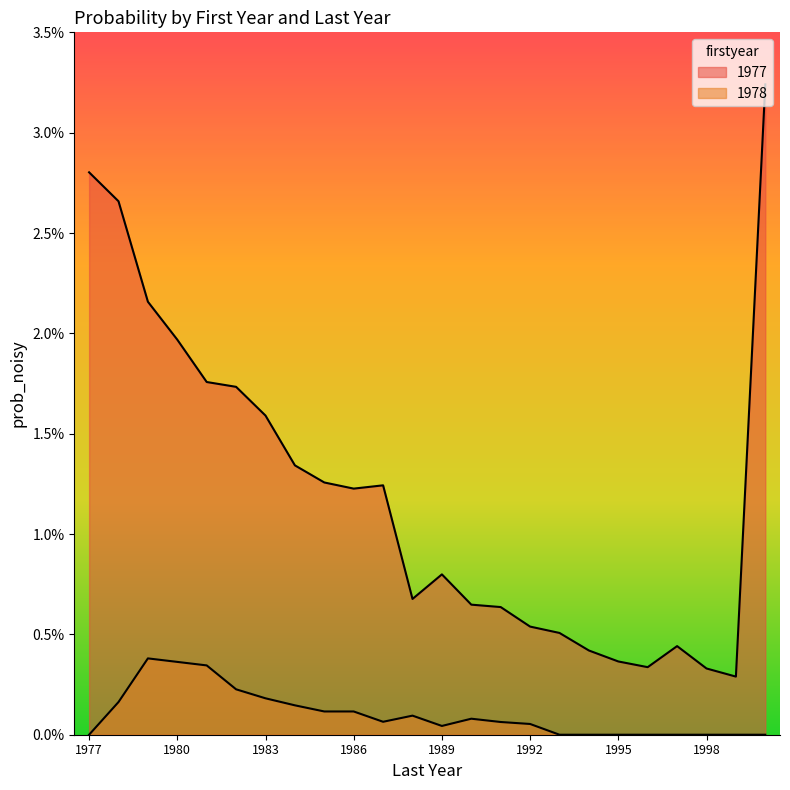

Is the value of 1978 at 1994 greater than the value of 1977 at 2000?

No